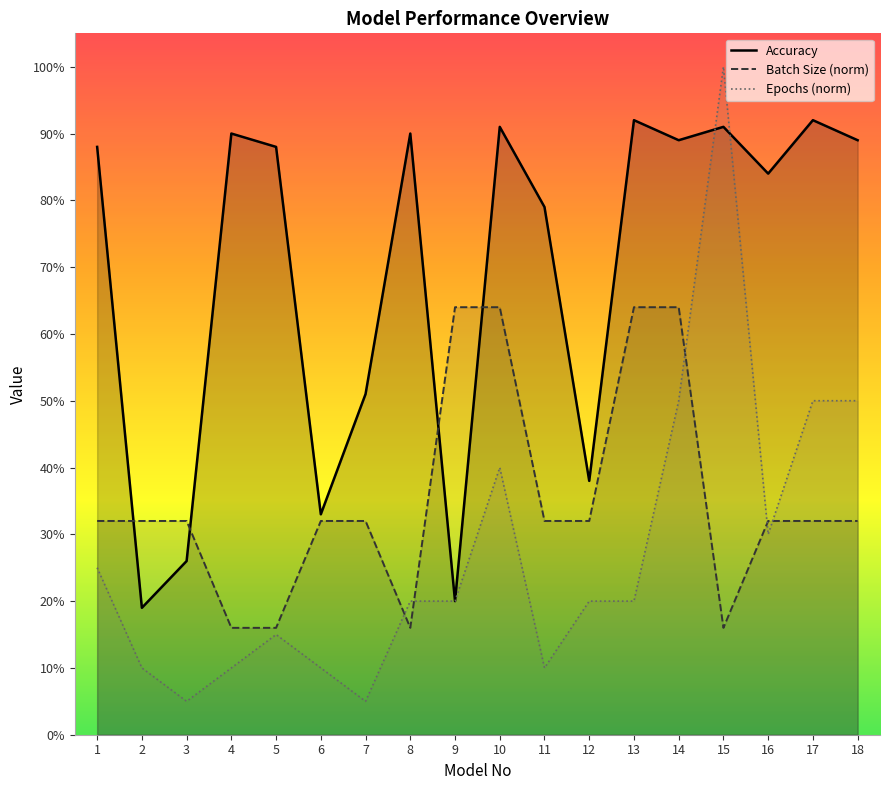

List the series in order of their overall mean, lowest first.

Epochs (norm), Batch Size (norm), Accuracy